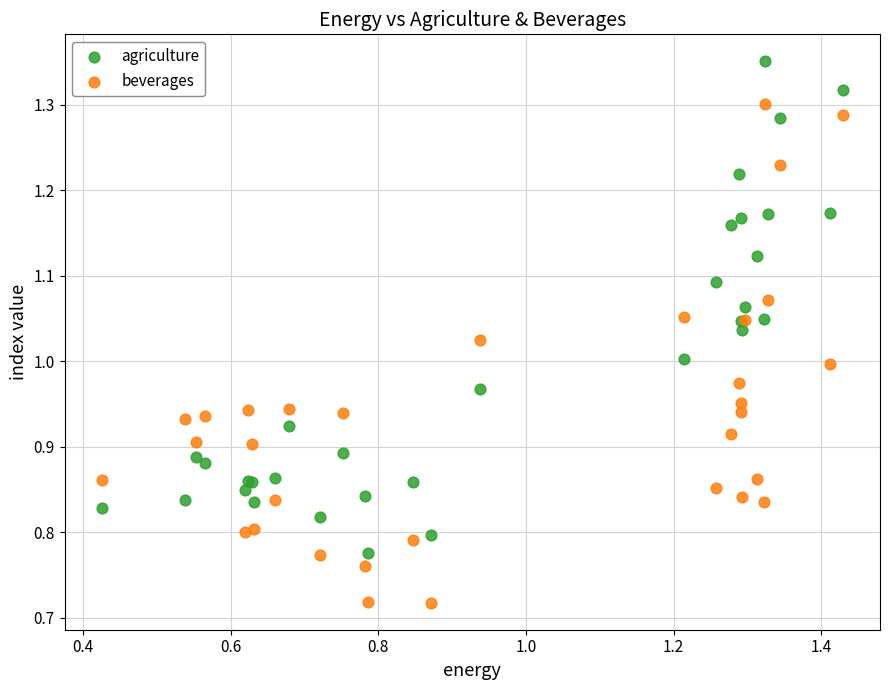

What are all the series names shown in the legend?

agriculture, beverages